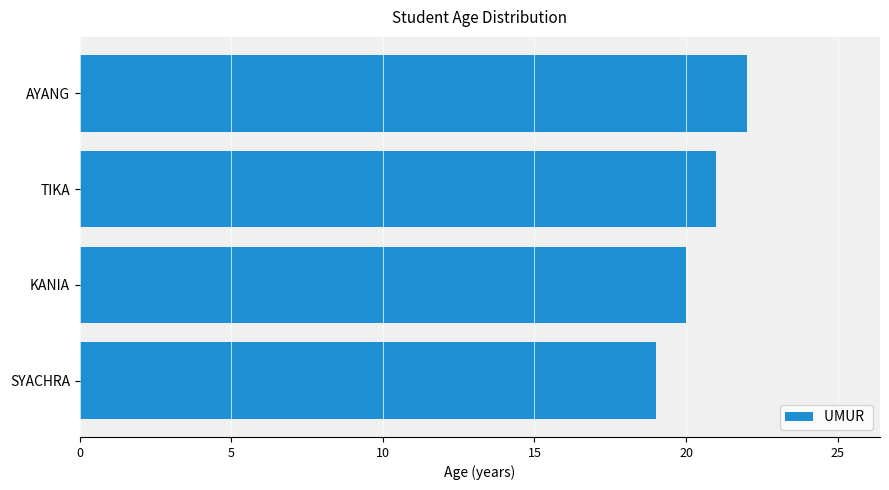

What is the change in value from SYACHRA to AYANG?

+3